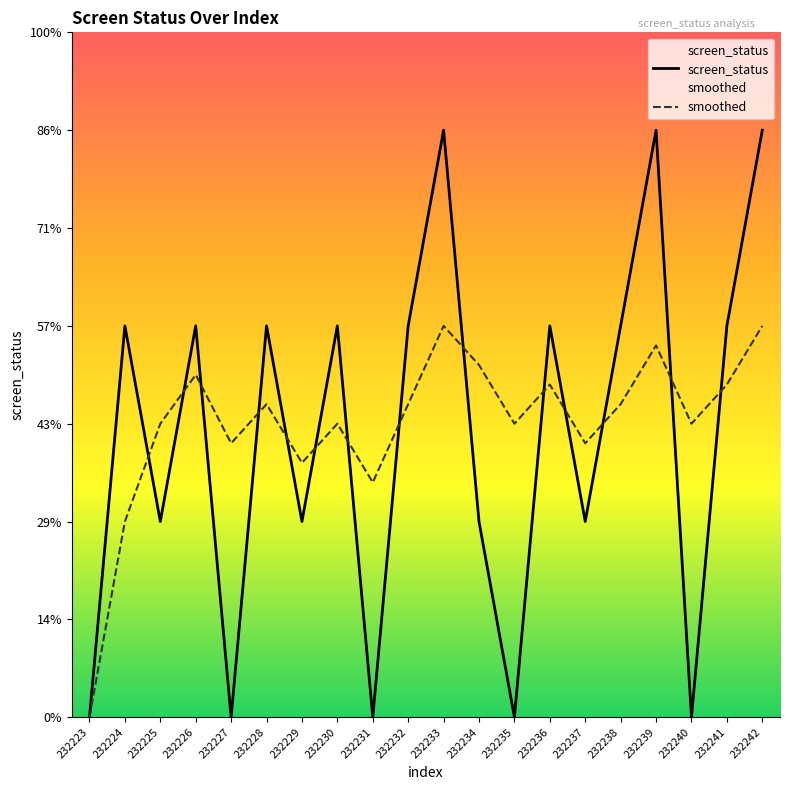

Is the value of smoothed at 232237 greater than the value of screen_status at 232229?

Yes